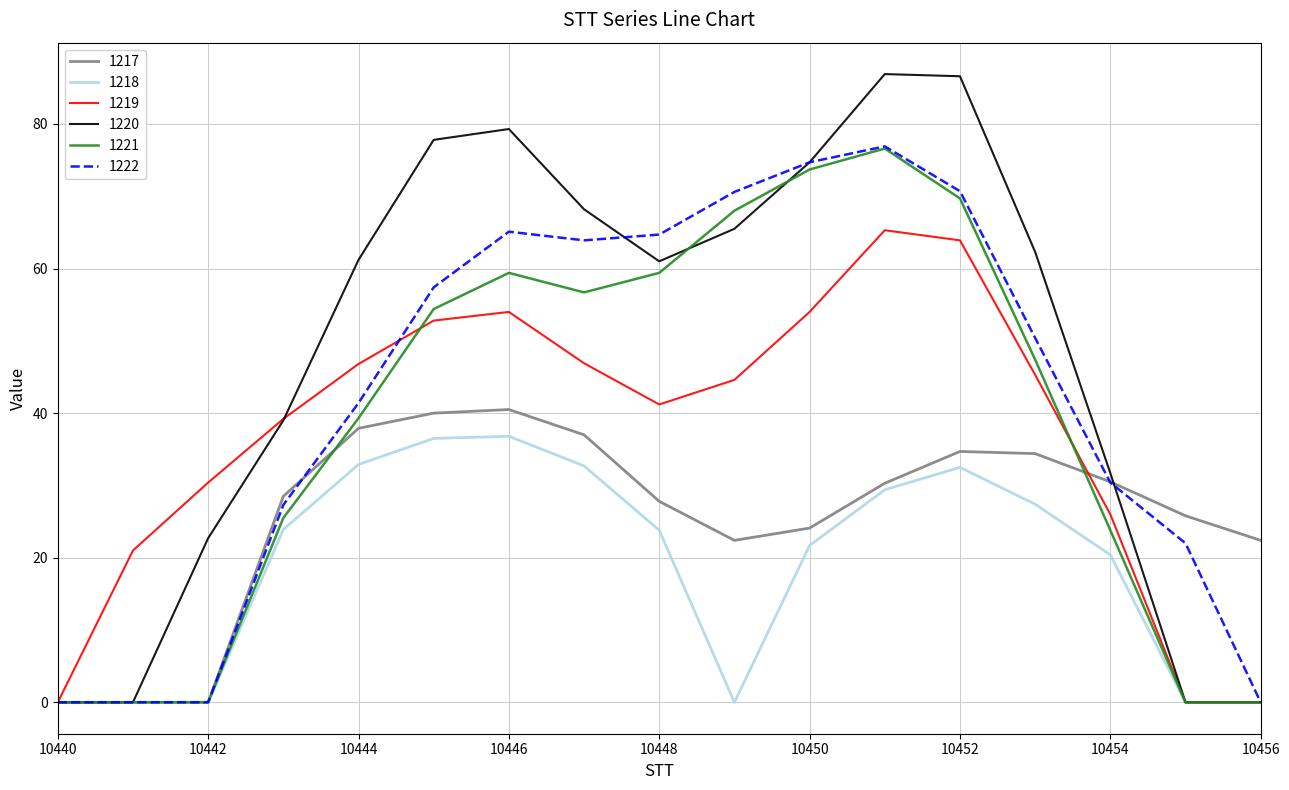

Which series has the largest total across all categories?

1220